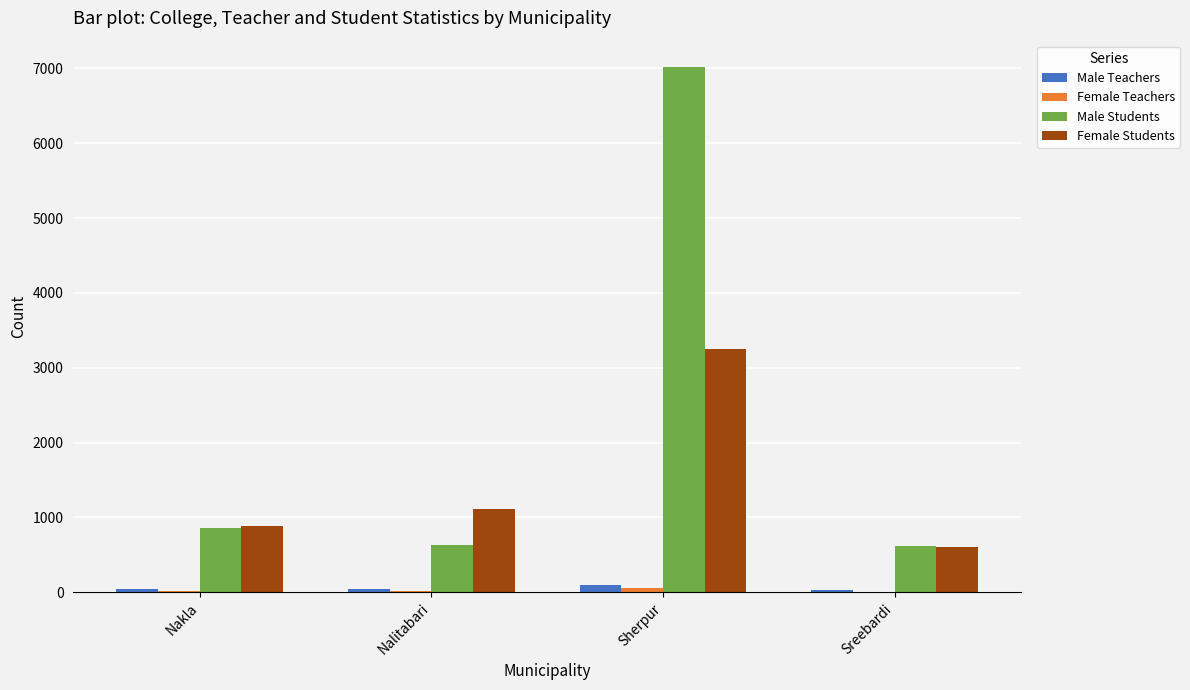

At which label is Female Students closest to 1922?

Nalitabari